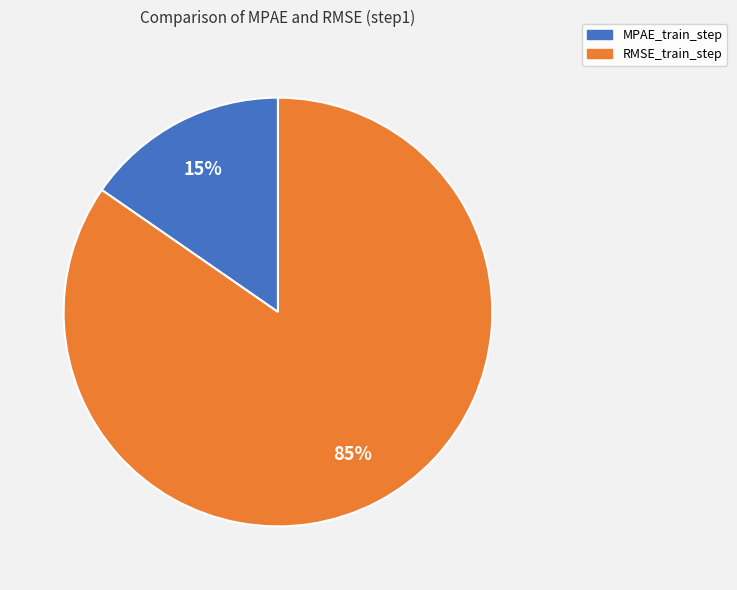

Count the number of slices in the pie.

2